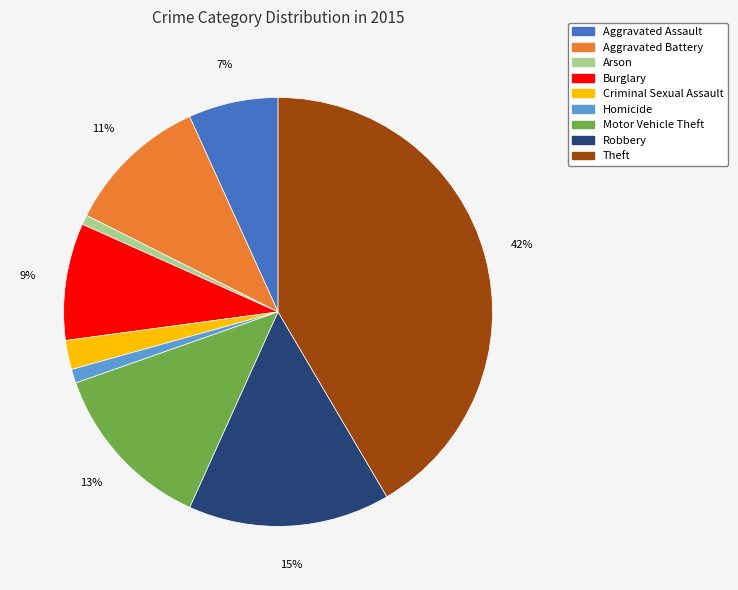

To the nearest percent, what is the difference between the largest and smallest slice percentages?

41%